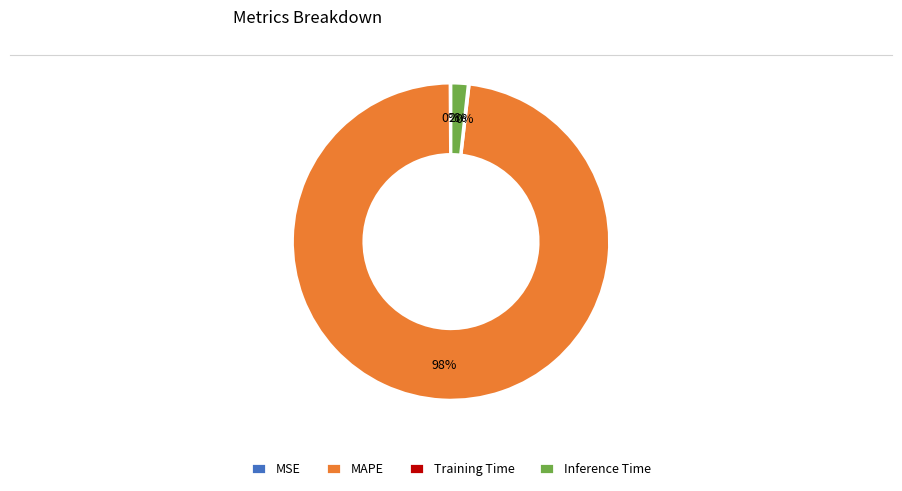

To the nearest percent, what is the difference between the largest and smallest slice percentages?

98%